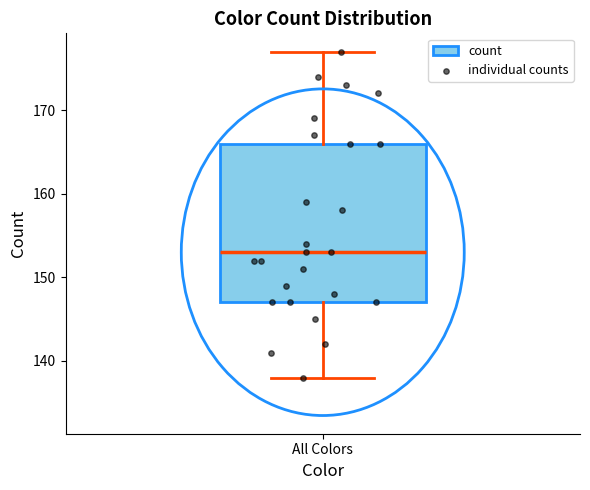

Where does the lower whisker of the box for All Colors end on the y-axis? The values are not printed on the chart, so give them approximately, as read against the axis.

138